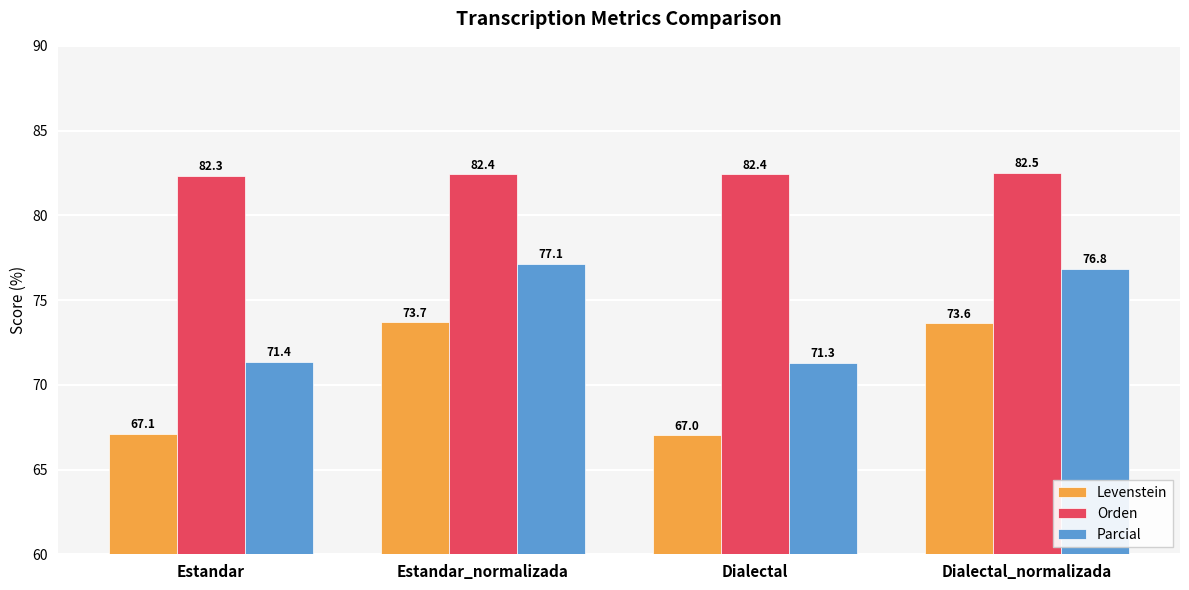

How many Orden values are between 82 and 83?

4